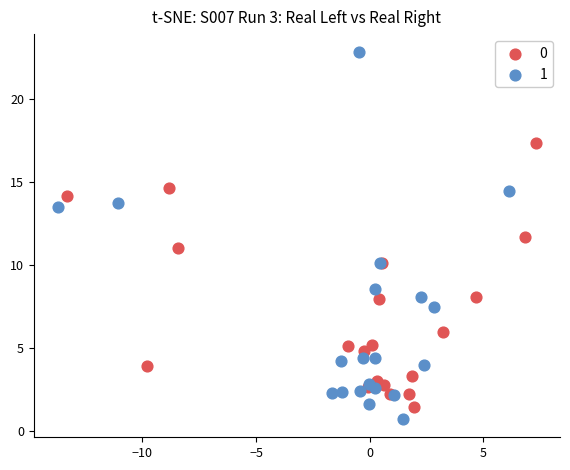

Which series contains the highest Y value?

1